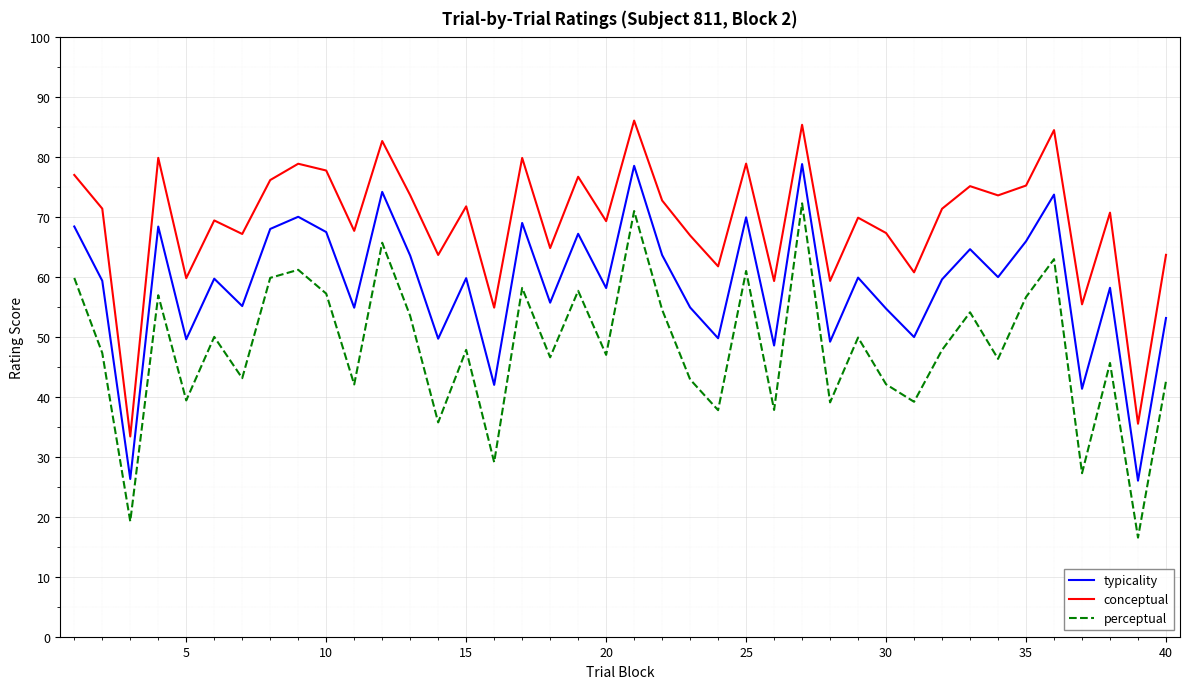

Which series has the largest total across all categories?

conceptual